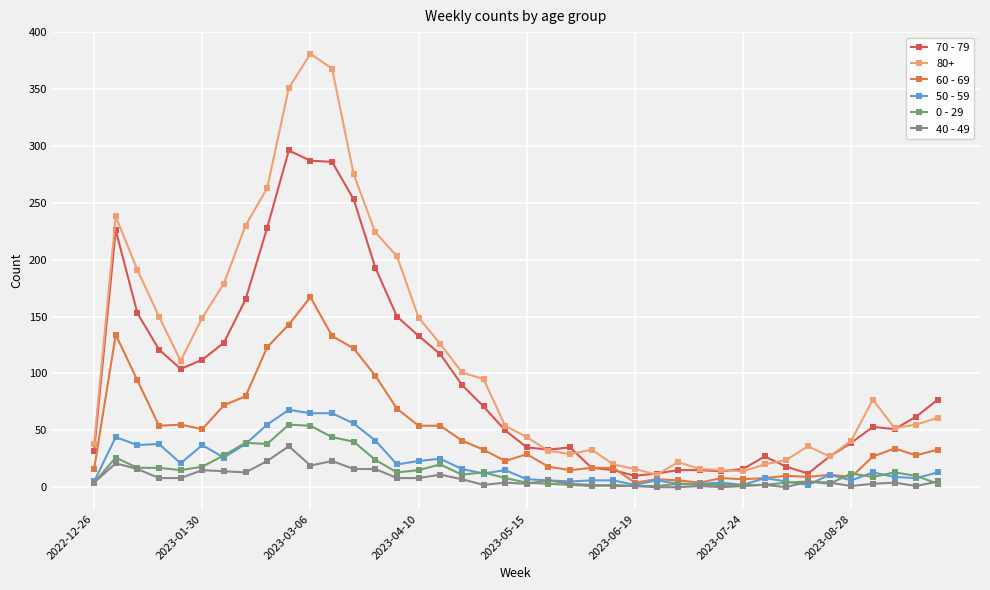

True or false: 70 - 79 has more than 0 interior local peaks.

True